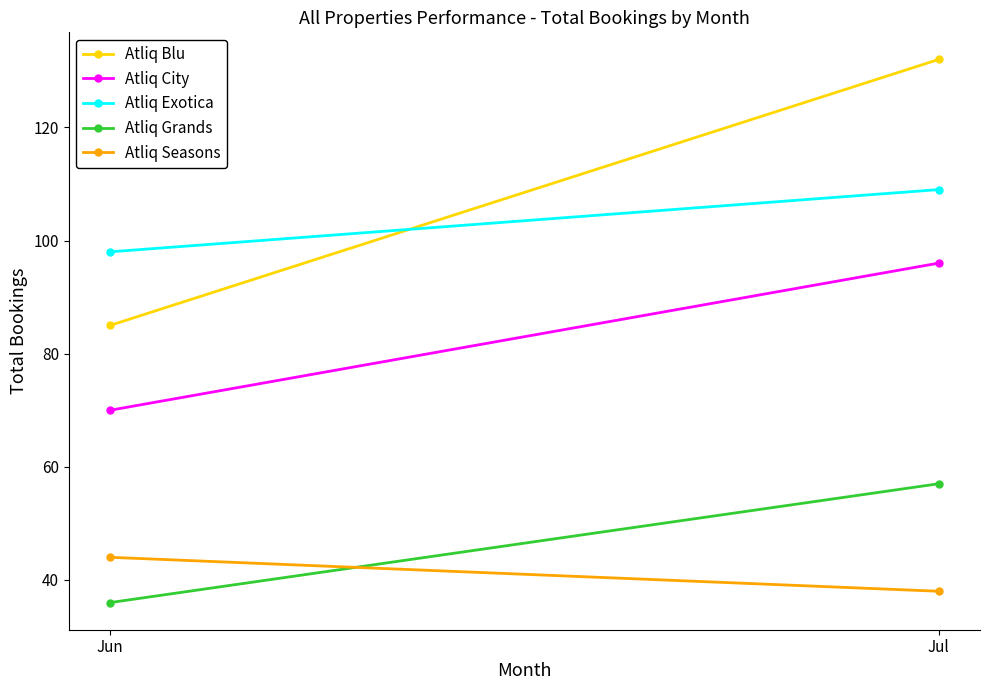

What is the maximum value shown in the chart?

132